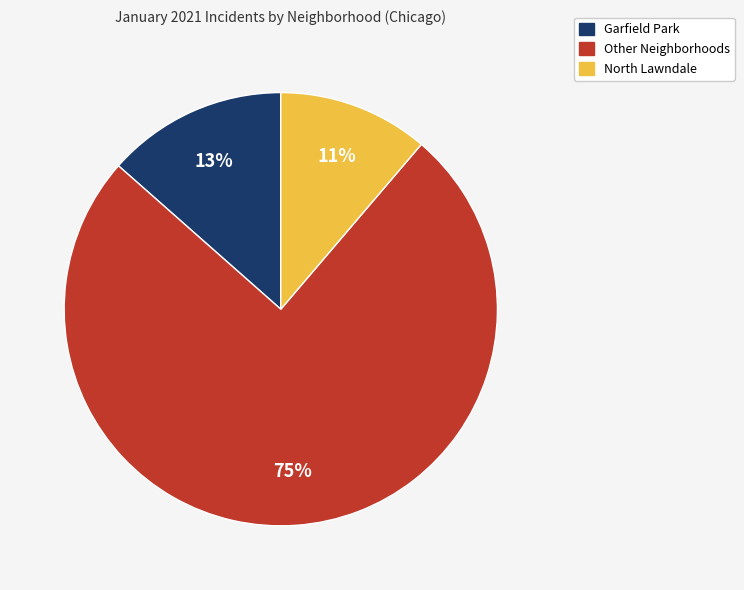

To the nearest percent, what is the average slice percentage?

33%